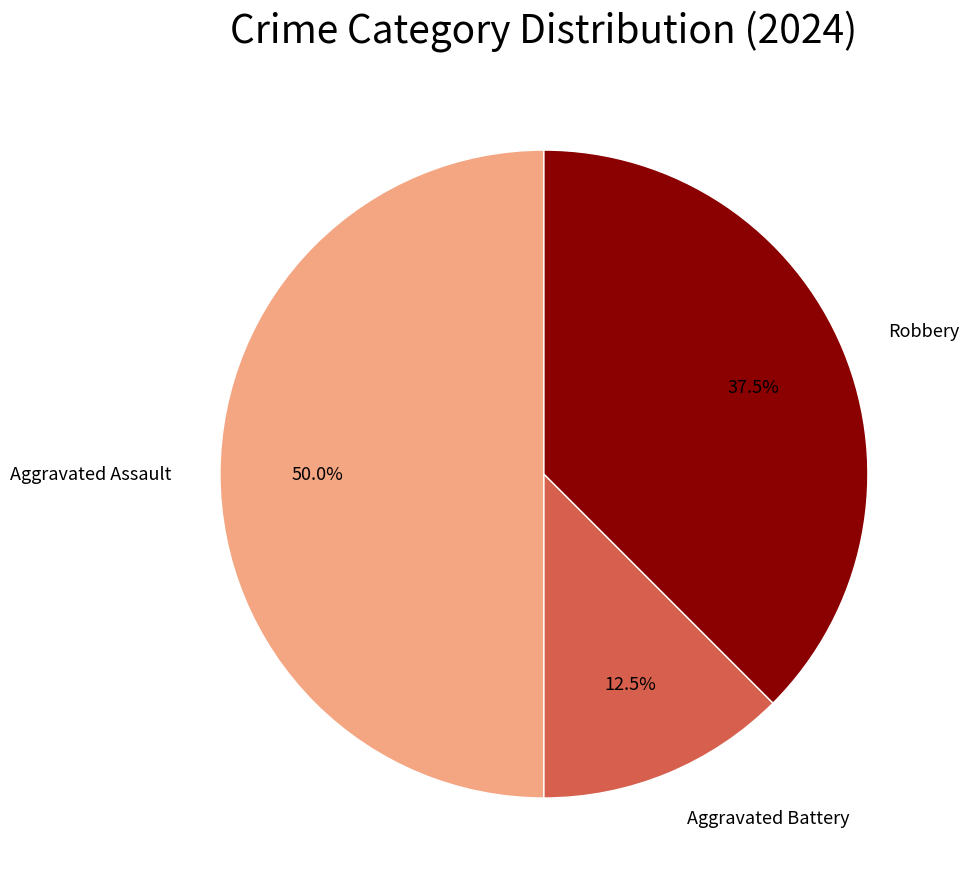

Count the number of slices in the pie.

3